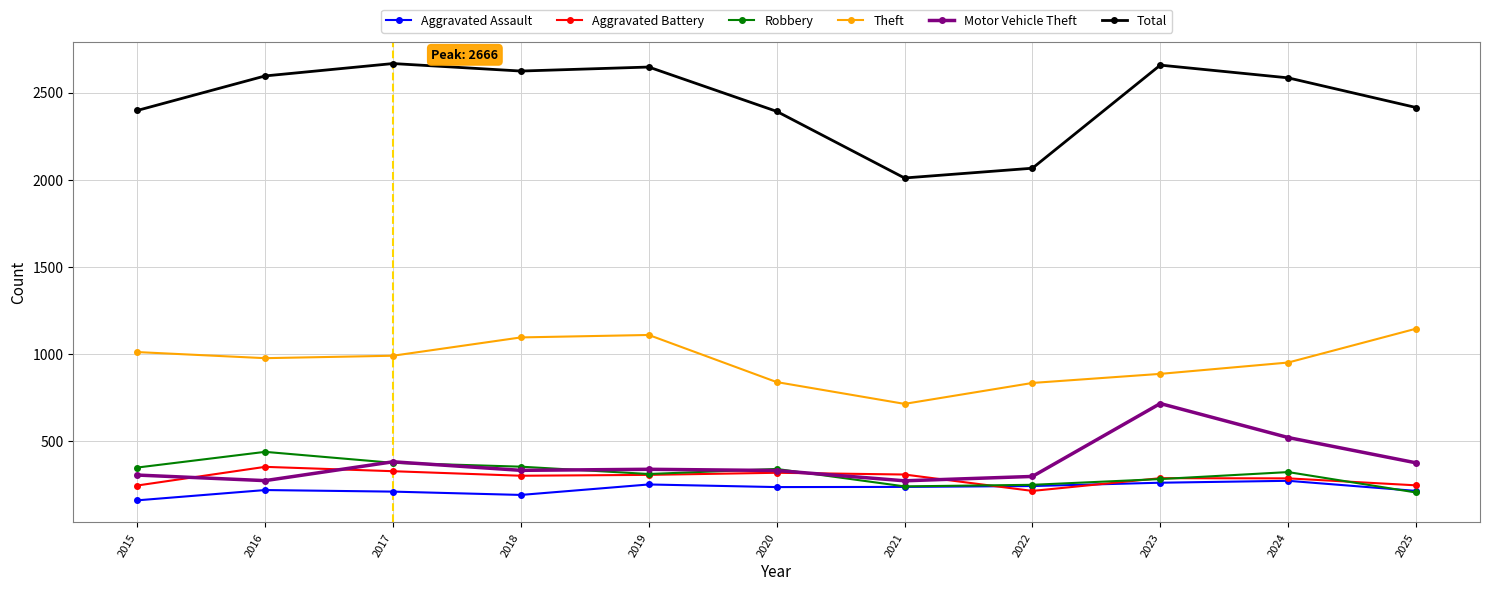

The Motor Vehicle Theft series shows 522 at 2024. True or false?

True